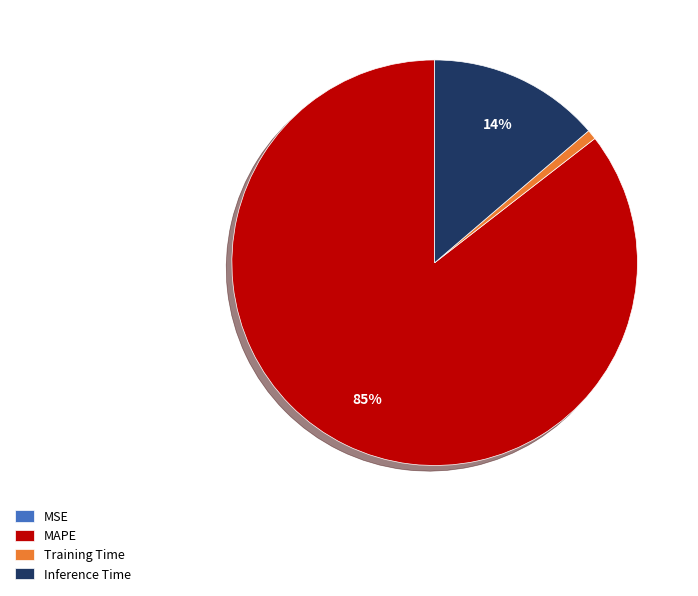

To the nearest percent, what is the average slice percentage?

25%